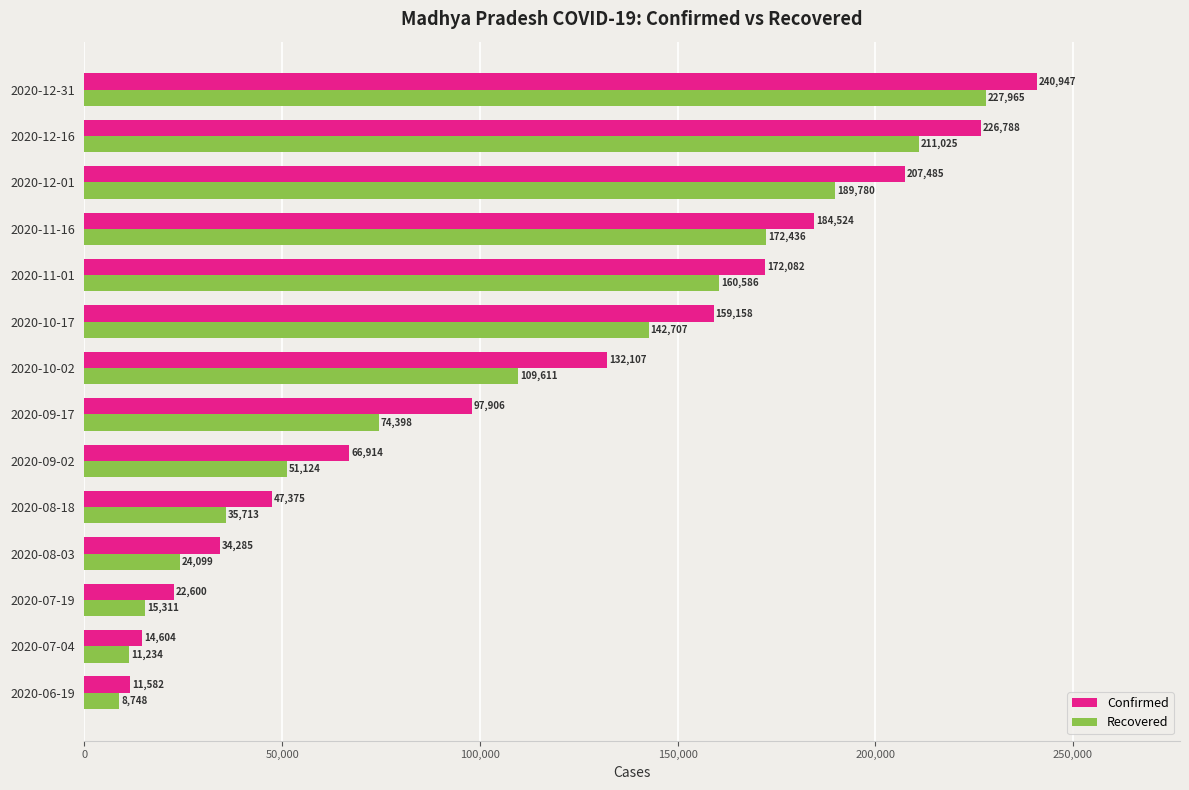

What is the lowest value of the Recovered series?

8748